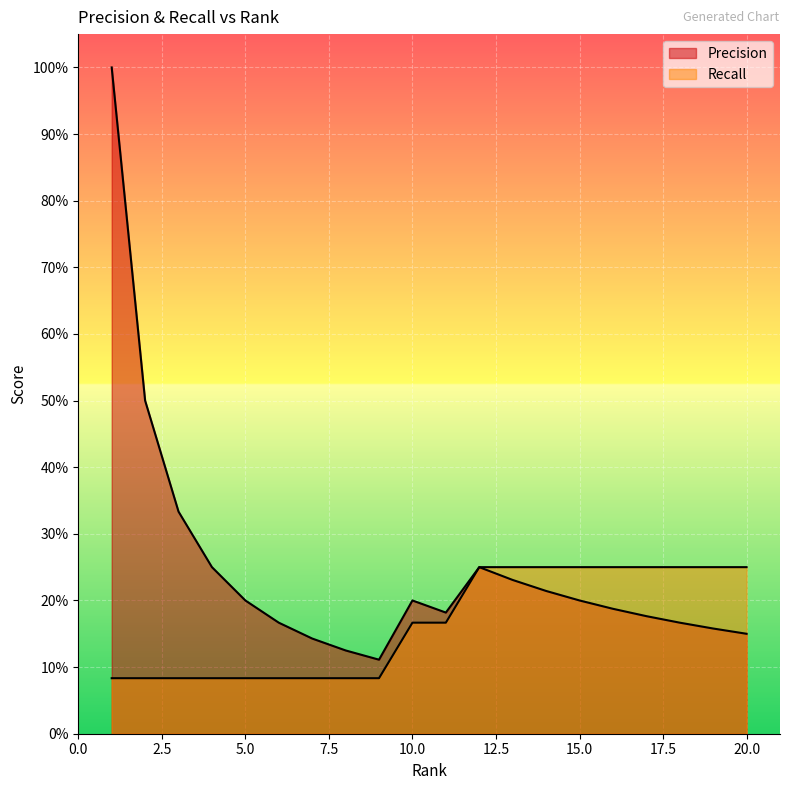

Rank the series by their average value, from highest to lowest.

Precision, Recall